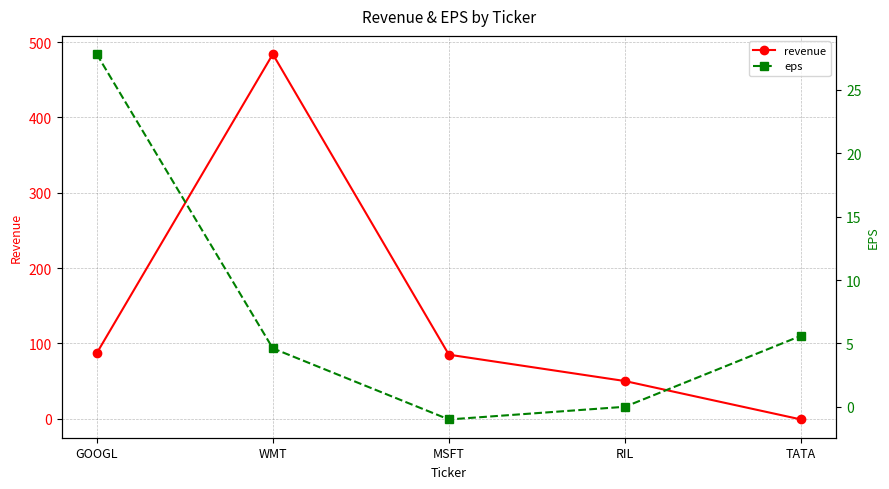

The eps series shows 9.6 at TATA. True or false?

False